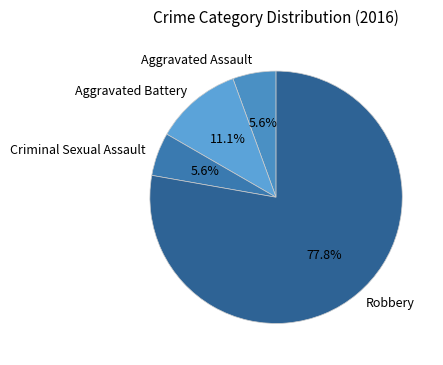

Which has a higher value, Robbery or Aggravated Assault?

Robbery